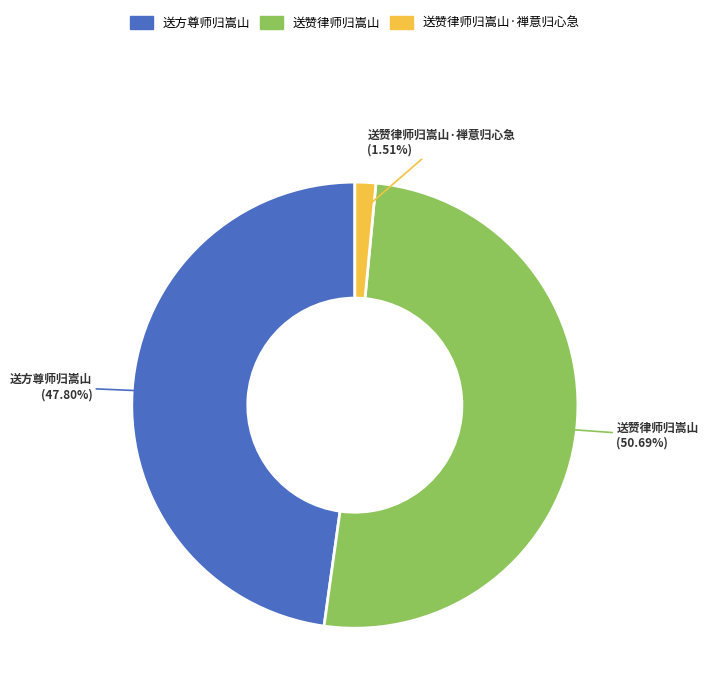

Does 送赞律师归嵩山·禅意归心急 account for over 50% of the chart?

No